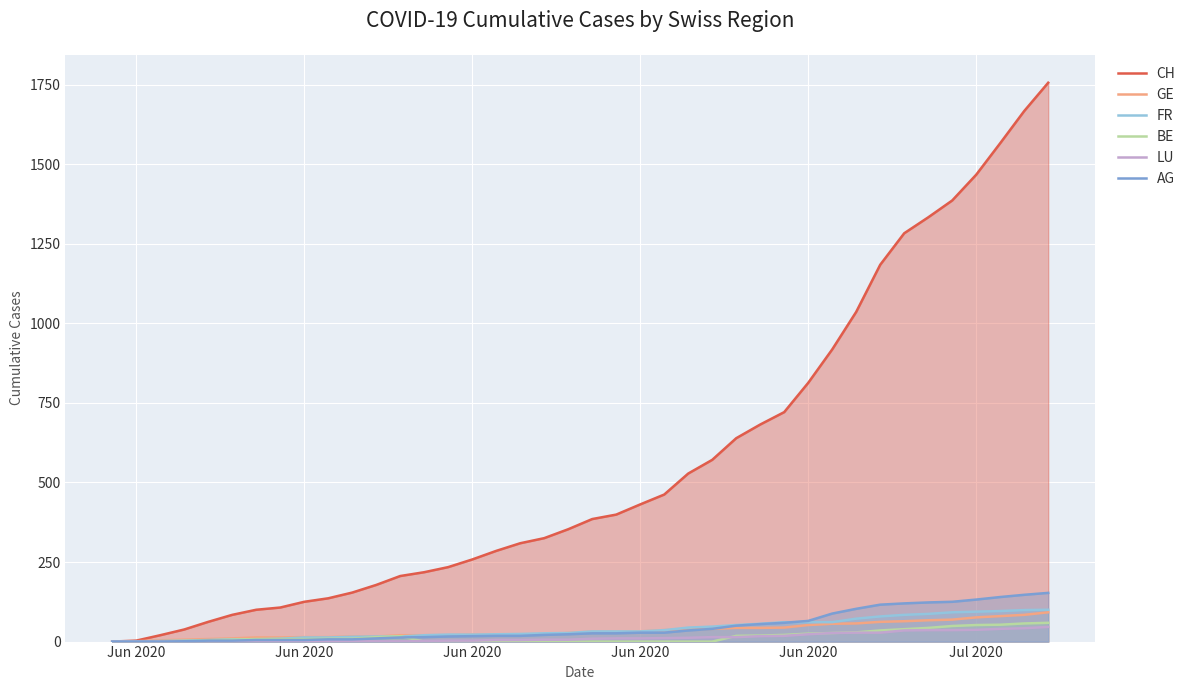

How many lines are shown in the chart?

6